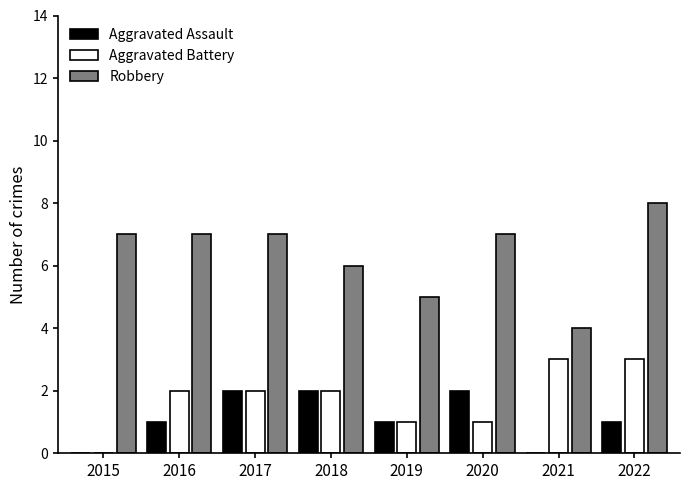

The value of Aggravated Assault at 2015 is -1. True or false?

False